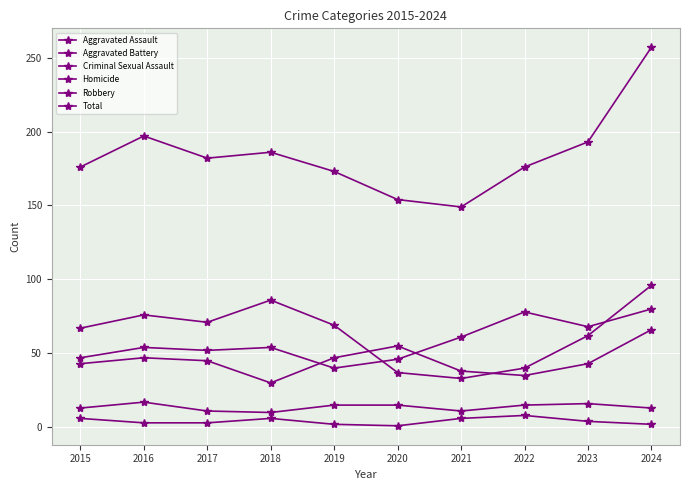

The value of Robbery at 2016 is 76. True or false?

True